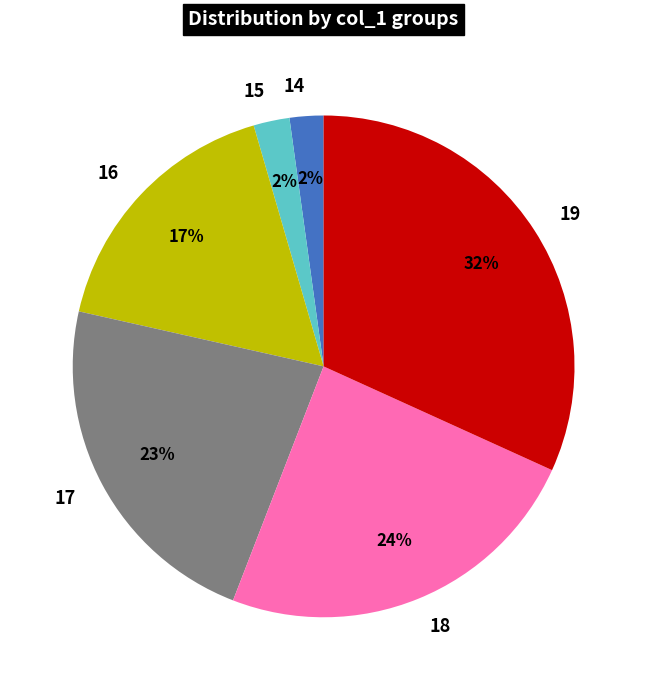

Which slice is the largest?

19